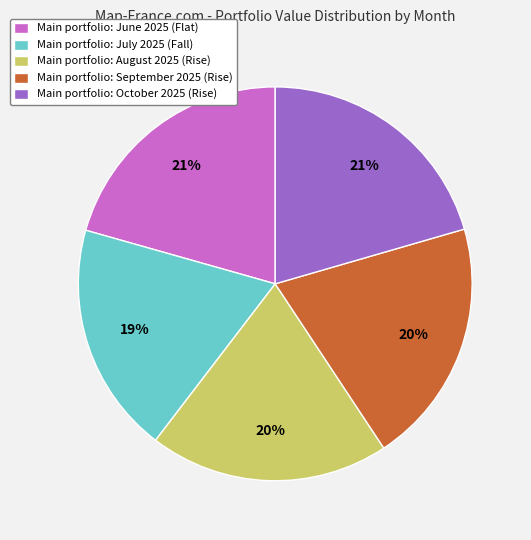

Which category has the smallest portion of the pie?

Main portfolio: July 2025 (Fall)